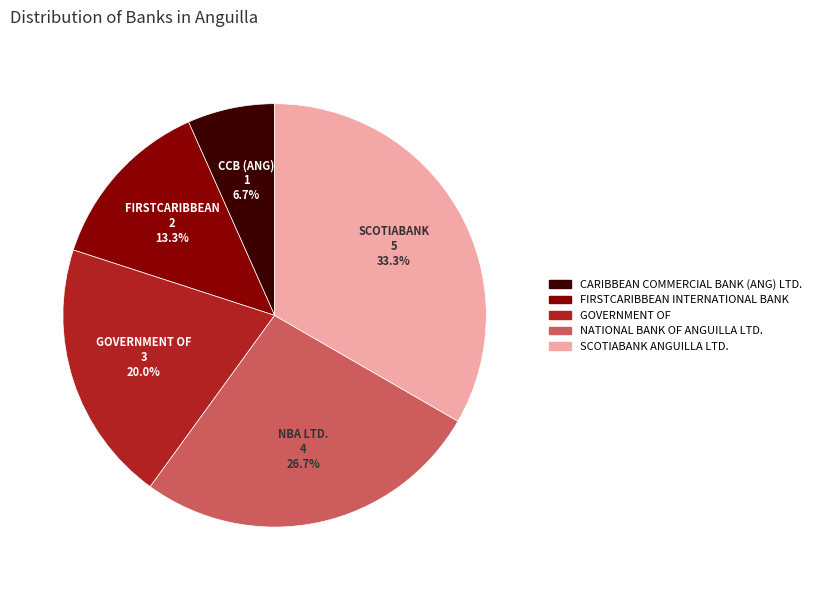

To the nearest percent, what portion does FIRSTCARIBBEAN INTERNATIONAL BANK represent?

13%